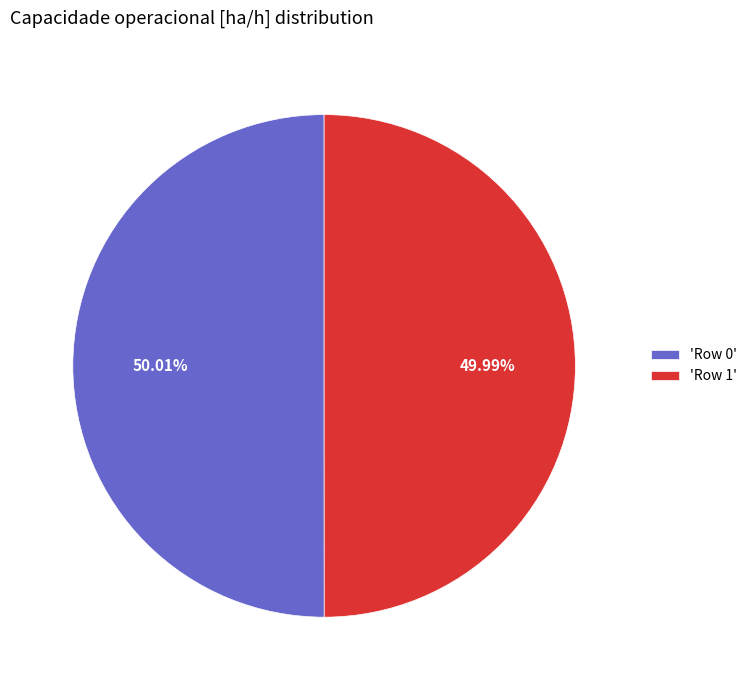

How many slices are in this pie chart?

2